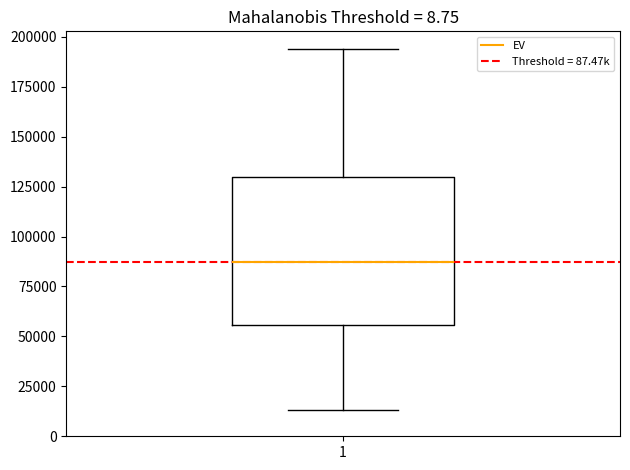

Transcribe this box plot: give where the median line is, the range the box spans, and where the two whiskers end, as read against the y-axis. The values are not printed on the chart, so give them approximately, as read against the axis.

median 85000, box 55000 to 130000, whiskers 15000 to 195000